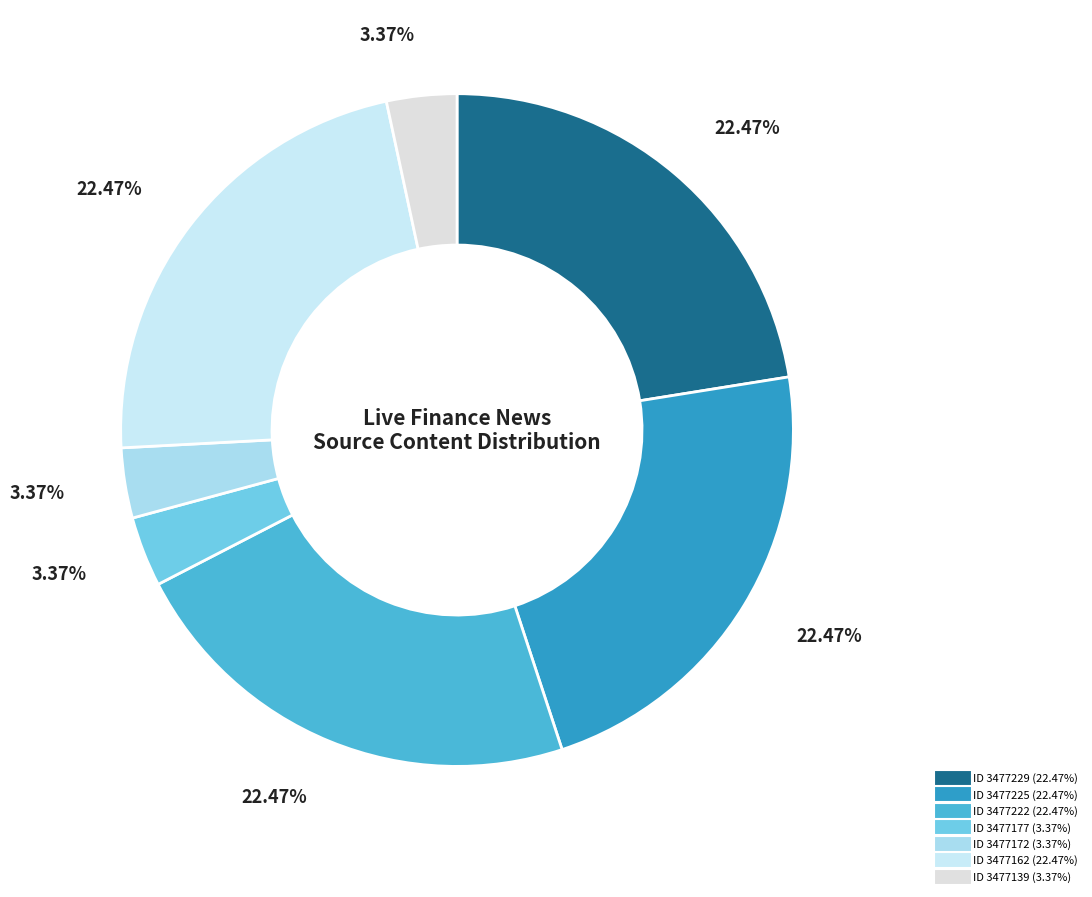

Which category has the smallest portion of the pie?

3477177